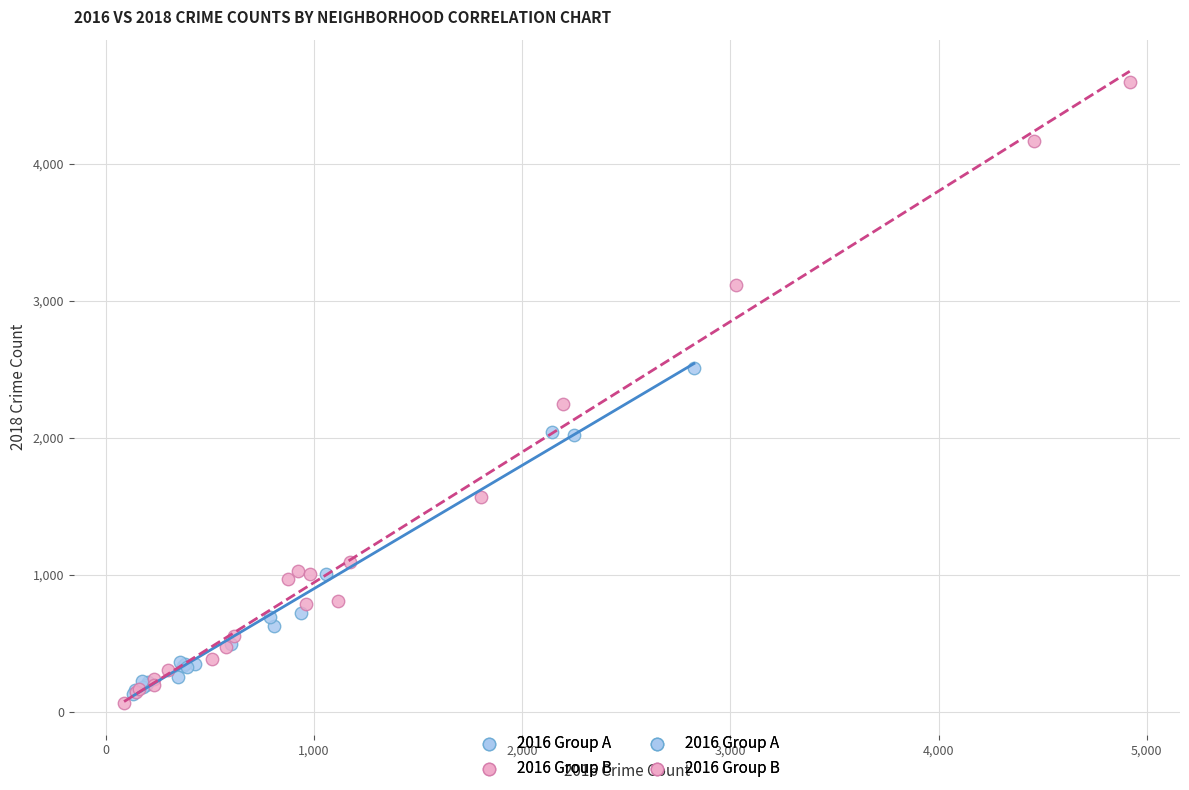

Which series has the widest spread of Y values?

2016 Group B